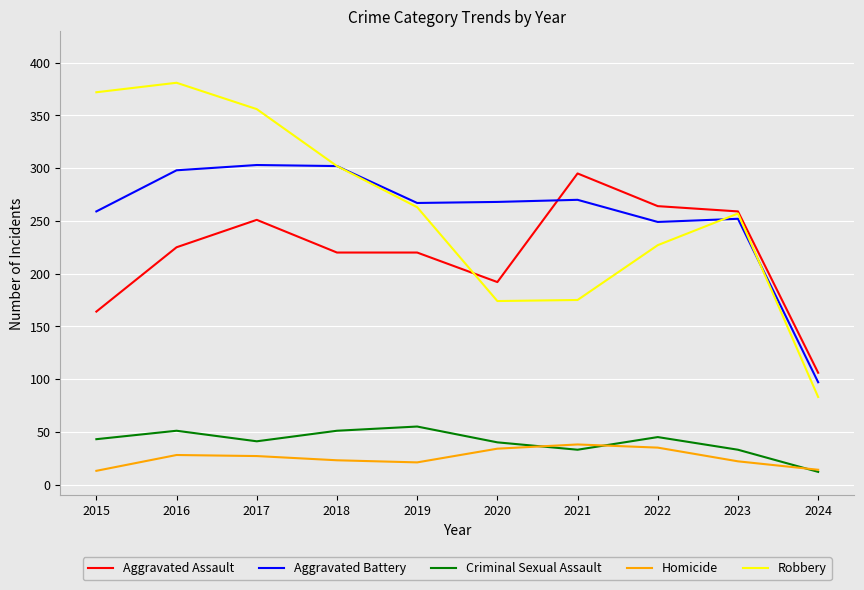

How many interior local peaks does the Robbery series have?

2